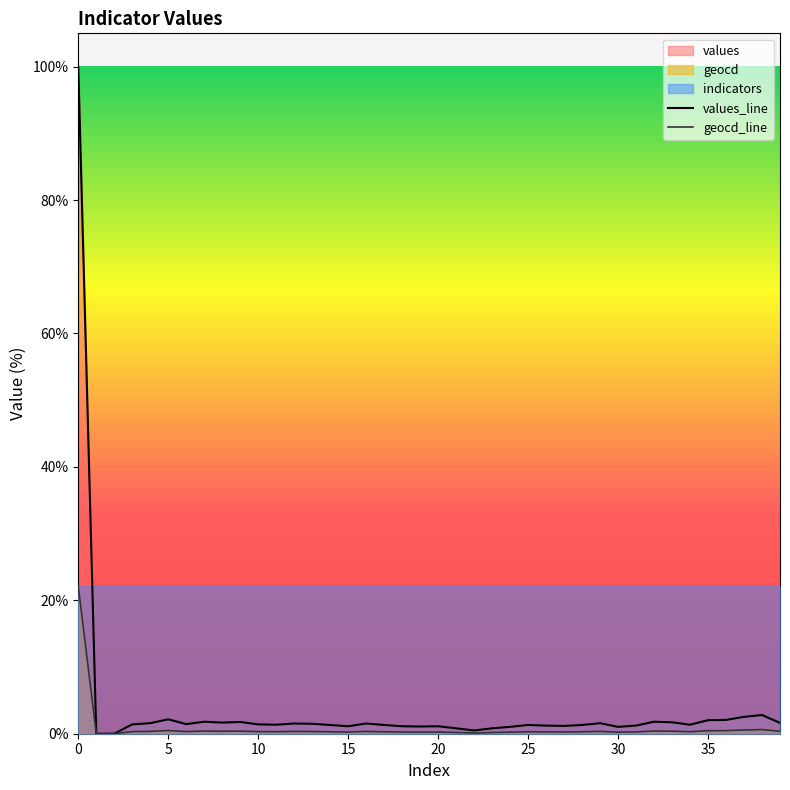

How many interior local valleys does the values_line series have?

9